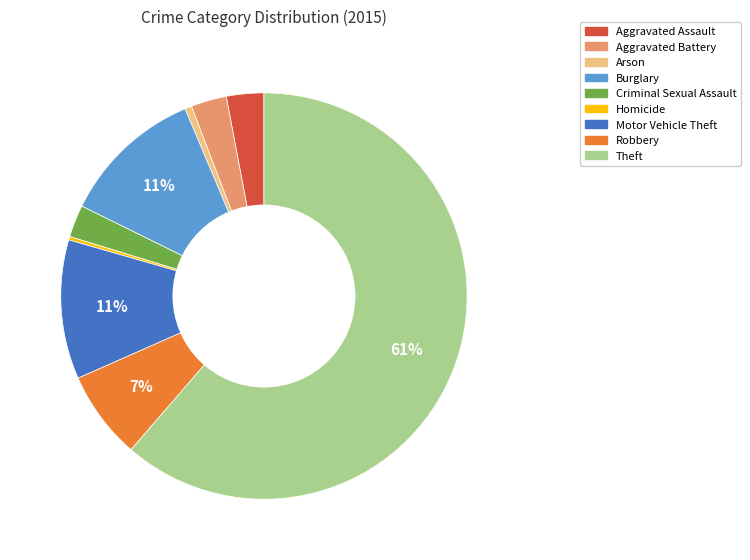

To the nearest percent, what is the average slice percentage?

11%